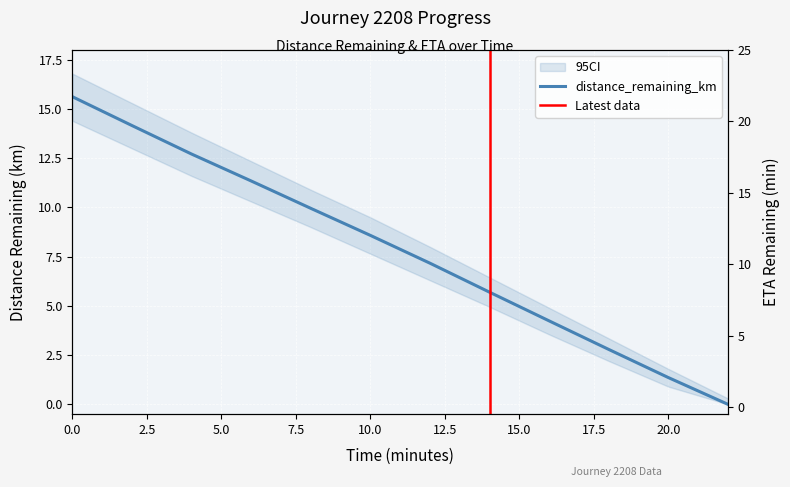

Is it true that eta_remaining_minutes equals 9.9 at 12.0?

True